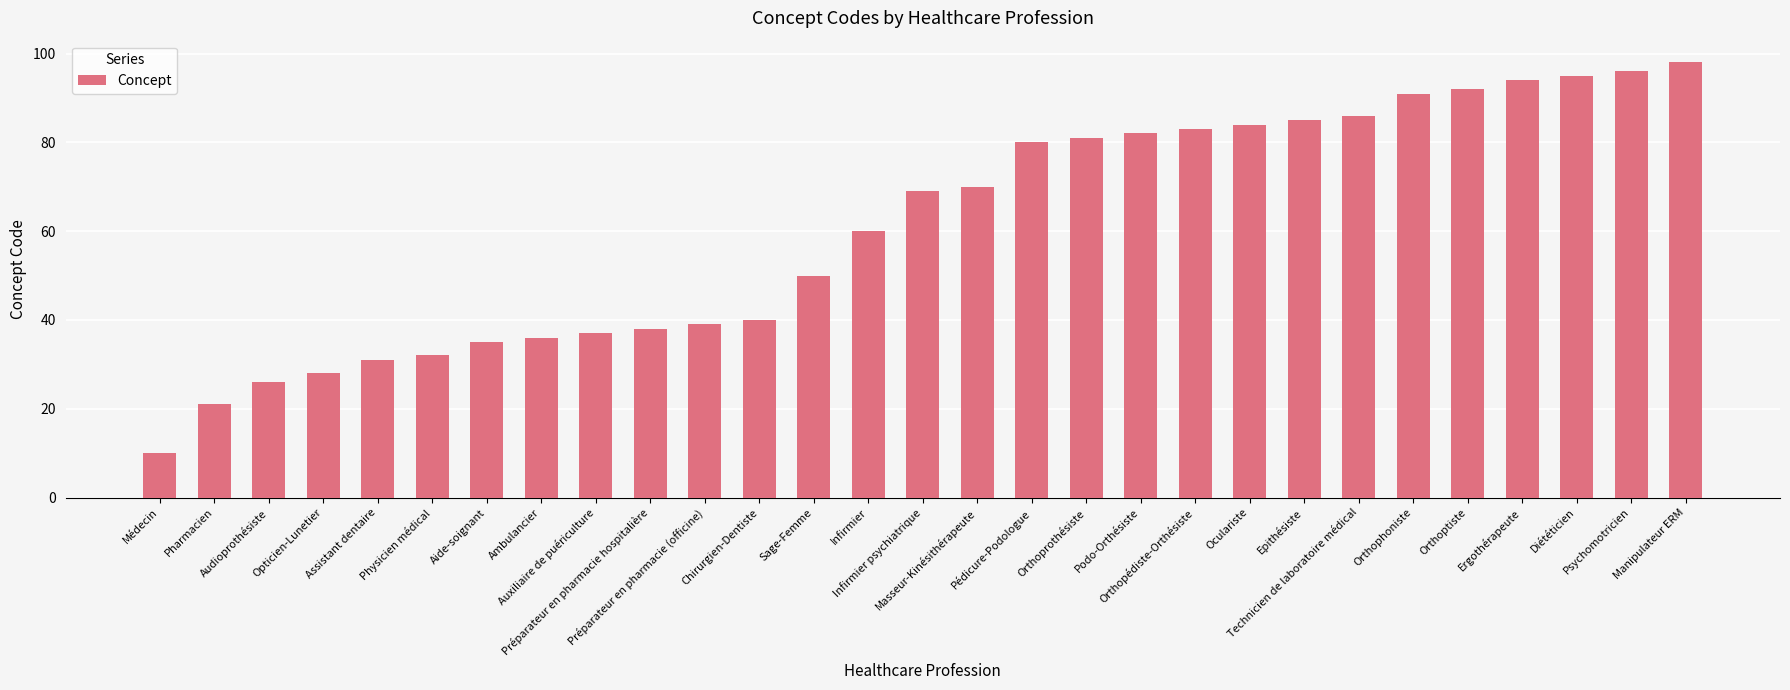

List the labels in order of value, smallest first.

Médecin, Pharmacien, Audioprothésiste, Opticien-Lunetier, Assistant dentaire, Physicien médical, Aide-soignant, Ambulancier, Auxiliaire de puériculture, Préparateur en pharmacie hospitalière, Préparateur en pharmacie (officine), Chirurgien-Dentiste, Sage-Femme, Infirmier, Infirmier psychiatrique, Masseur-Kinésithérapeute, Pédicure-Podologue, Orthoprothésiste, Podo-Orthésiste, Orthopédiste-Orthésiste, Oculariste, Epithésiste, Technicien de laboratoire médical, Orthophoniste, Orthoptiste, Ergothérapeute, Diététicien, Psychomotricien, Manipulateur ERM